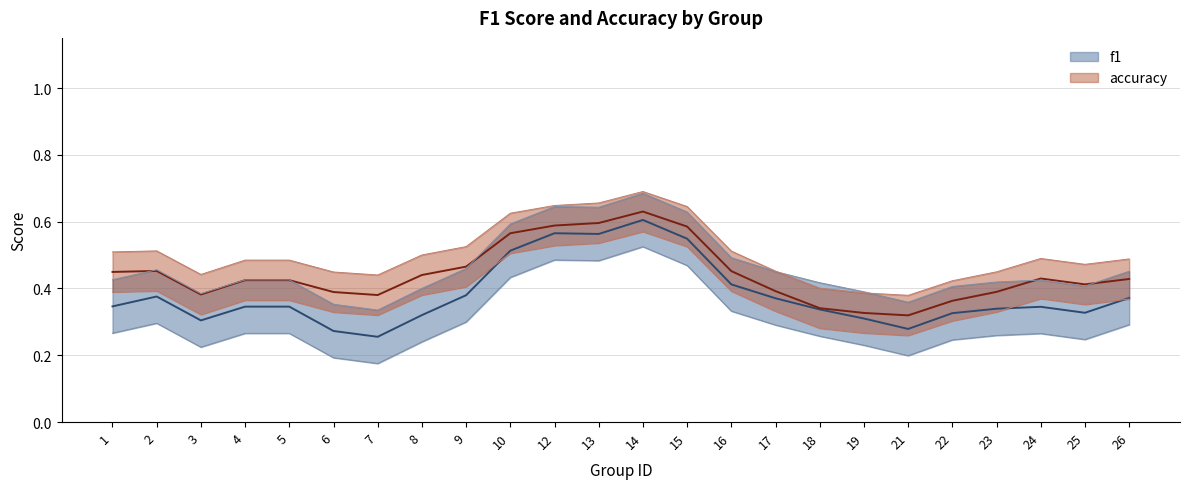

True or false: f1 has more than 2 interior local peaks.

True